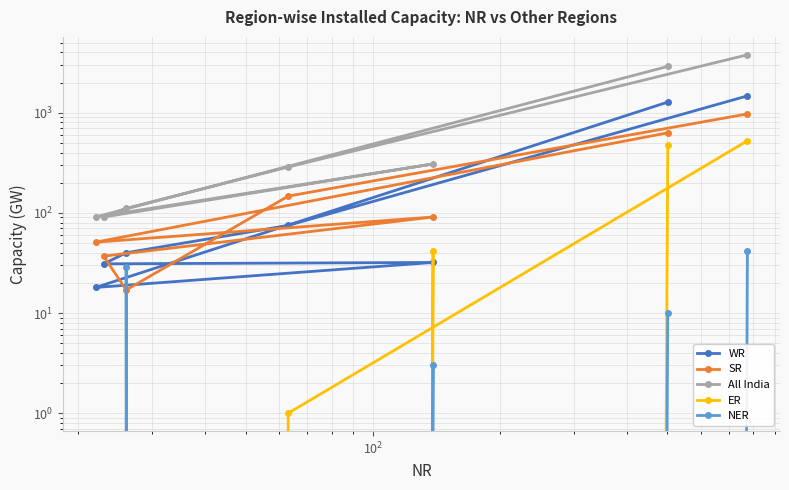

At how many categories does at least one series exceed 2156?

2